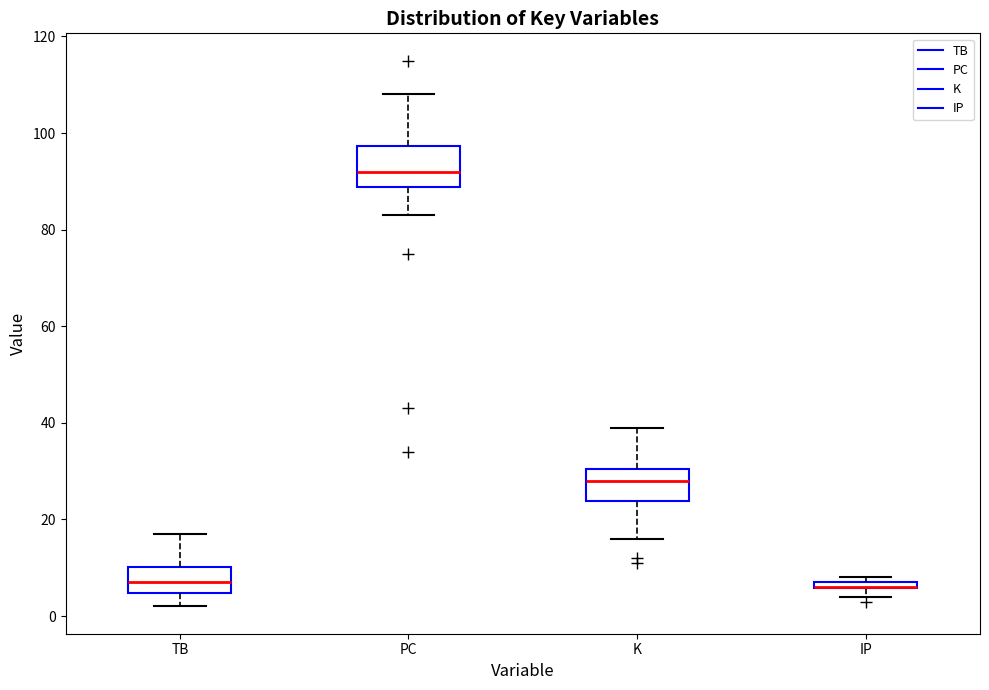

Where does the median line of the box for TB sit on the y-axis? The values are not printed on the chart, so give them approximately, as read against the axis.

8